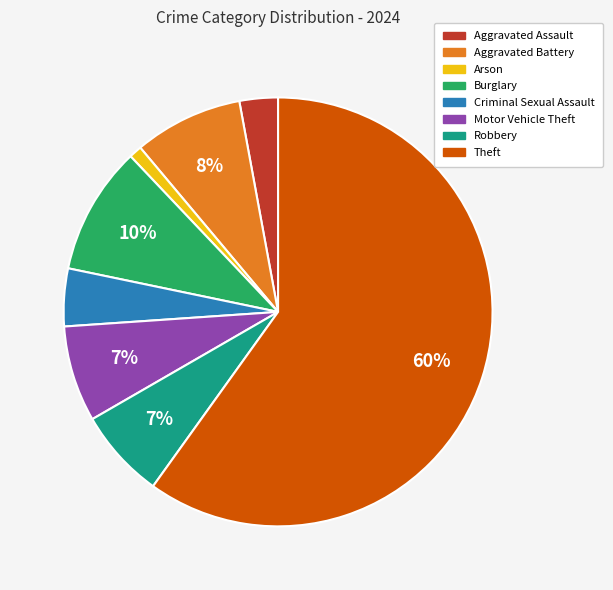

Which slice is the largest?

Theft